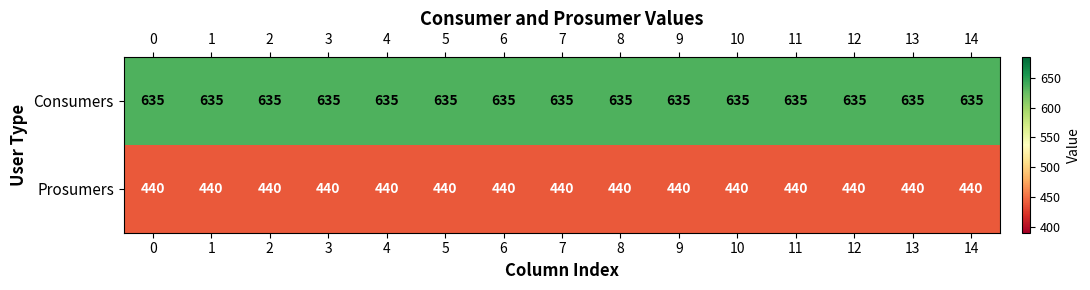

Is the value of Consumers at 1 greater than the value of Prosumers at 3?

Yes